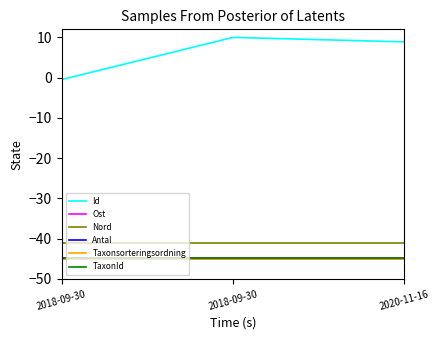

Reading right to left, list all the values displayed in this chart.

Id: 2020-11-16=8.9	2018-09-30=10.0	2018-09-30=-0.5
Ost: 2020-11-16=-44.7	2018-09-30=-44.7	2018-09-30=-44.7
Nord: 2020-11-16=-41.2	2018-09-30=-41.2	2018-09-30=-41.2
Antal: 2020-11-16=-45.0	2018-09-30=-45.0	2018-09-30=-45.0
Taxonsorteringsordning: 2020-11-16=-44.9	2018-09-30=-44.9	2018-09-30=-44.9
TaxonId: 2020-11-16=-44.9	2018-09-30=-44.9	2018-09-30=-44.9